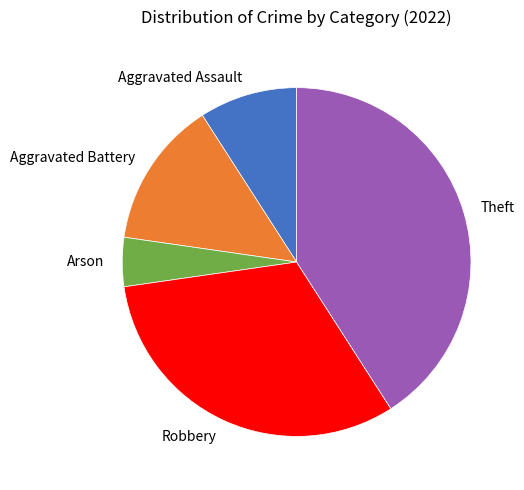

Between Theft and Arson, which is larger?

Theft